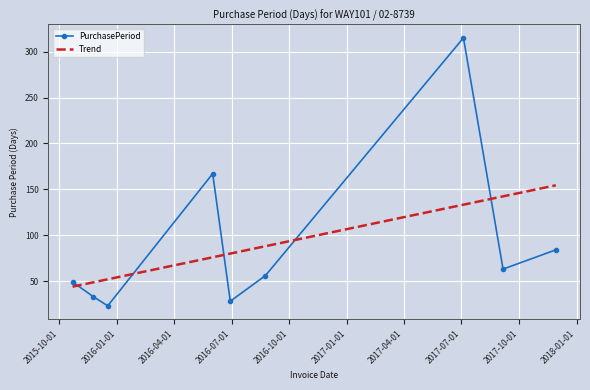

What is the sum of all Trend values?

818.0